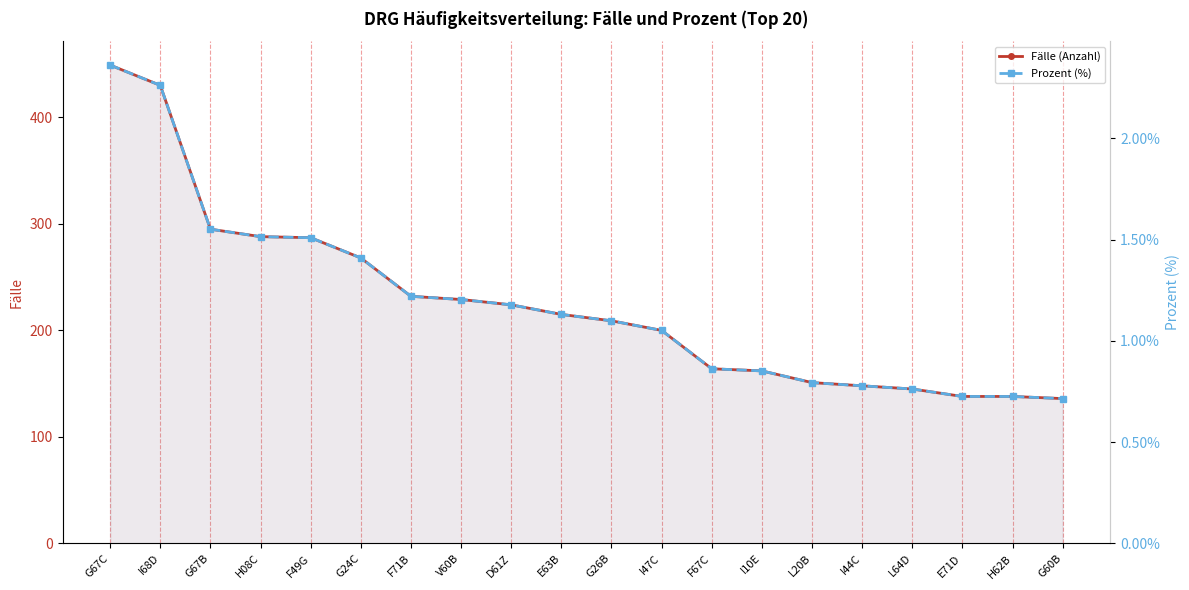

At how many categories does at least one series exceed 278?

5